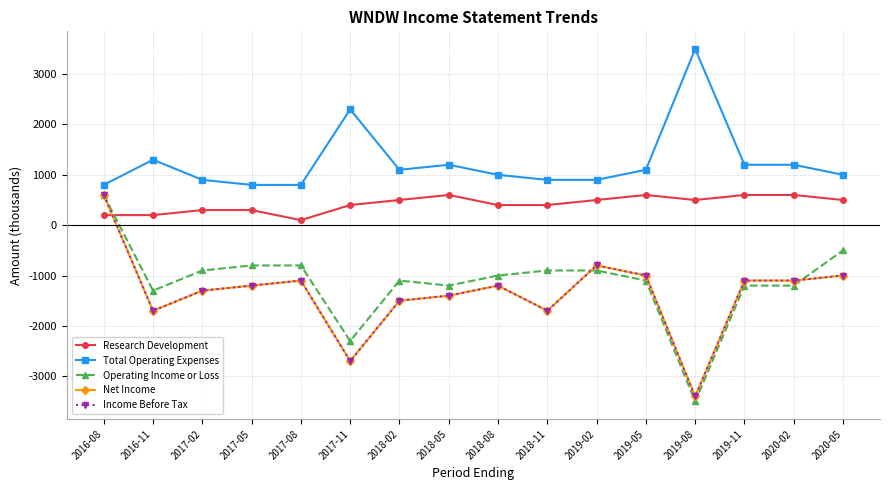

Is this an area chart (filled region under the line)?

No